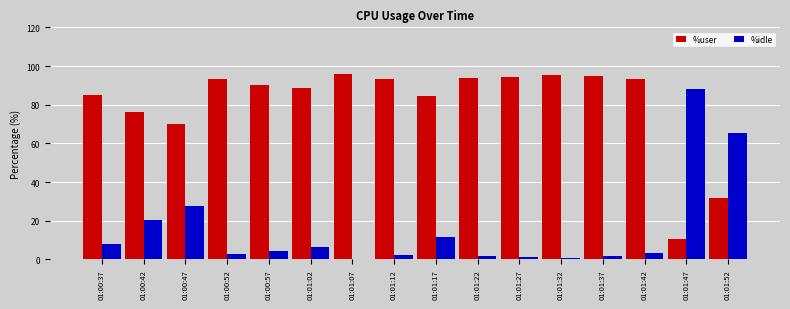

What is the total value across all series at 01:00:42?

96.5